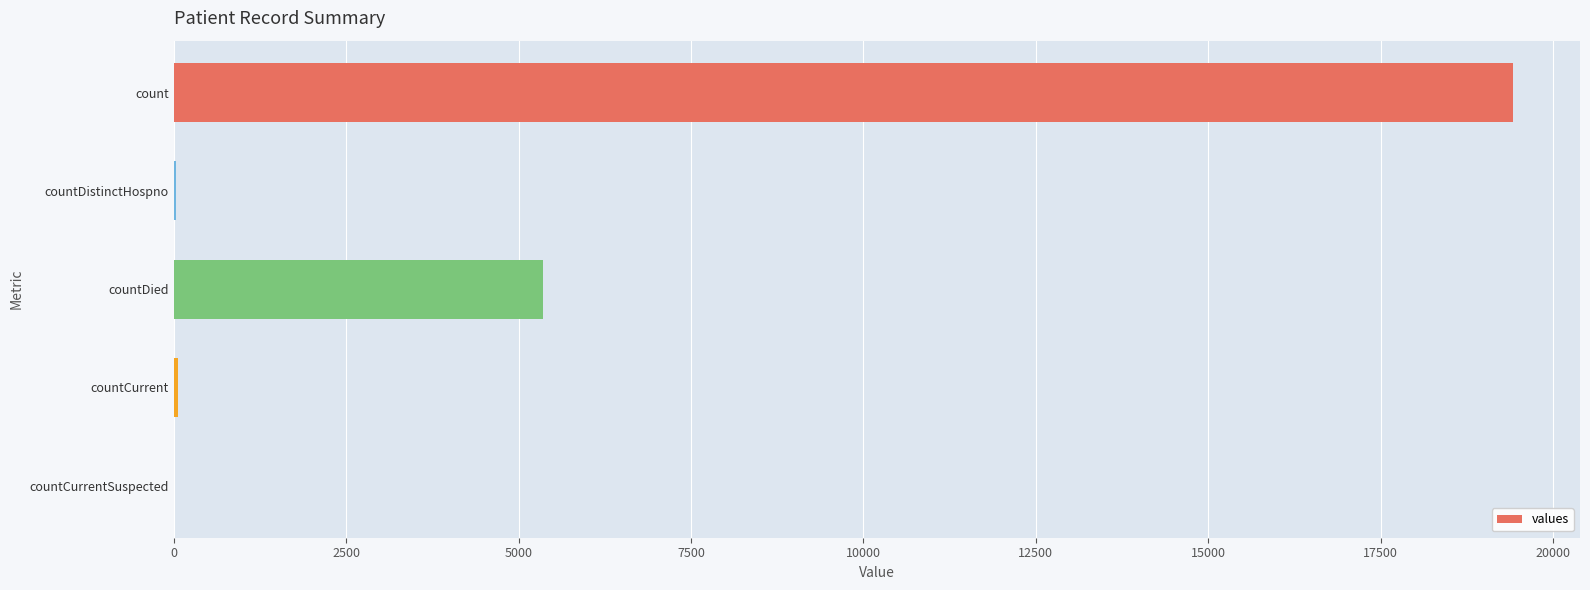

What is the sum of all values?

24875